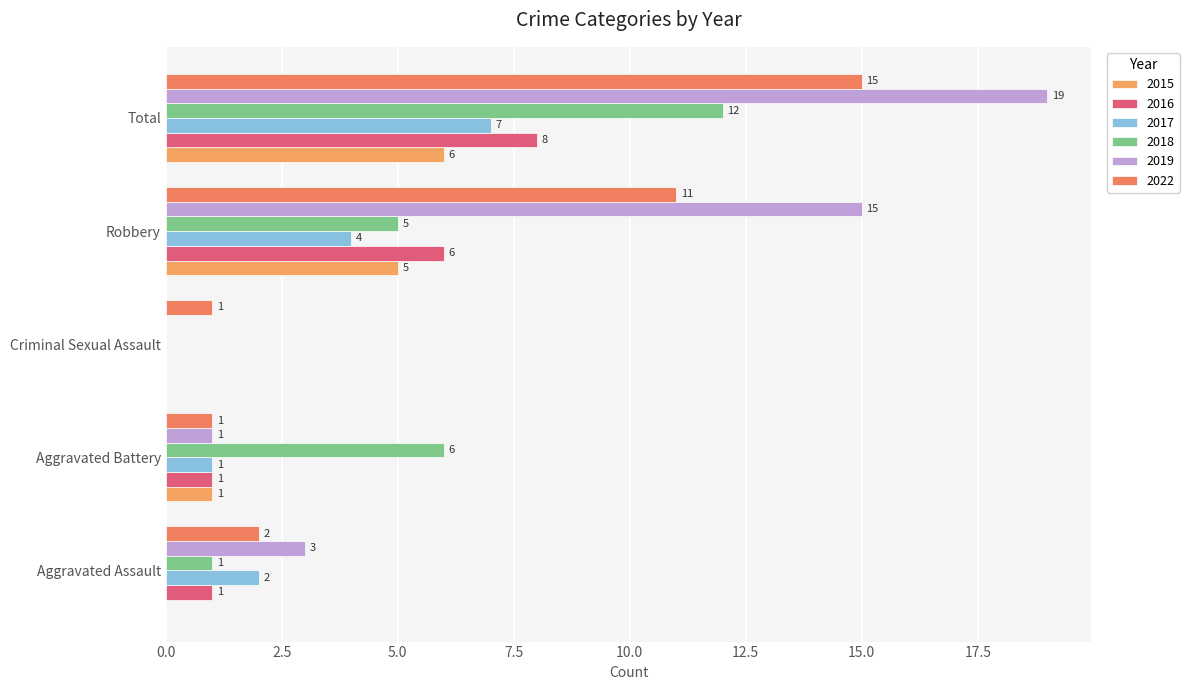

How many series are shown in this chart?

6